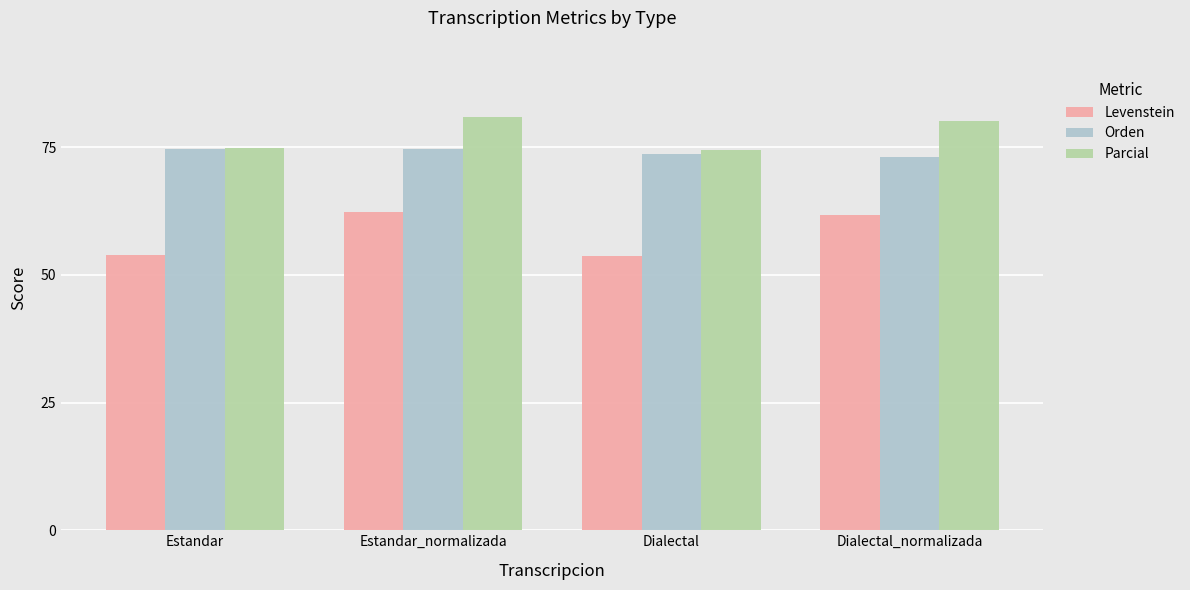

At which category is the sum across all series the highest?

Estandar_normalizada